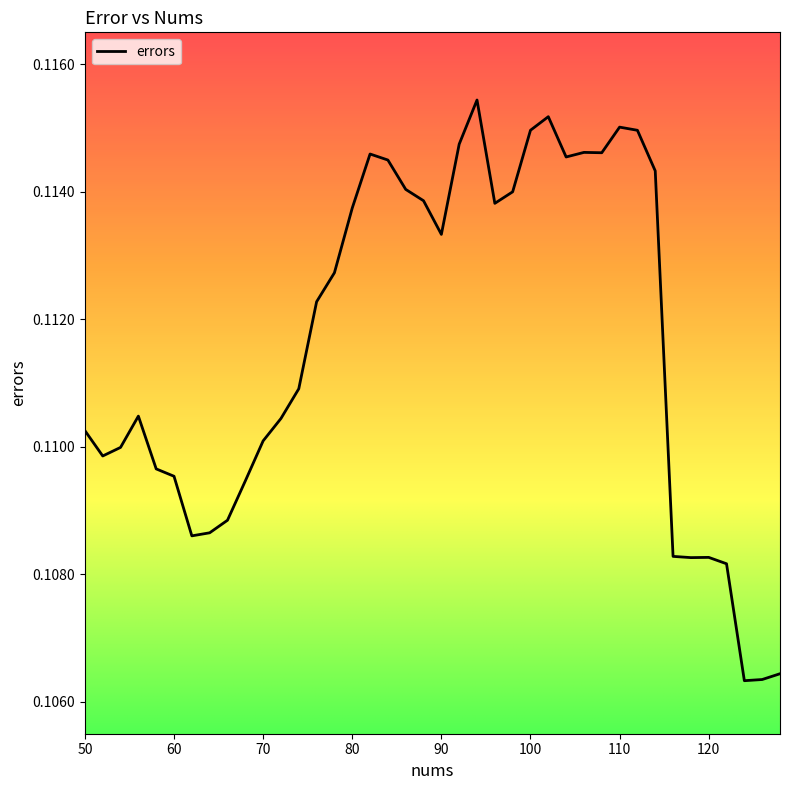

Does the chart have visible grid lines?

No